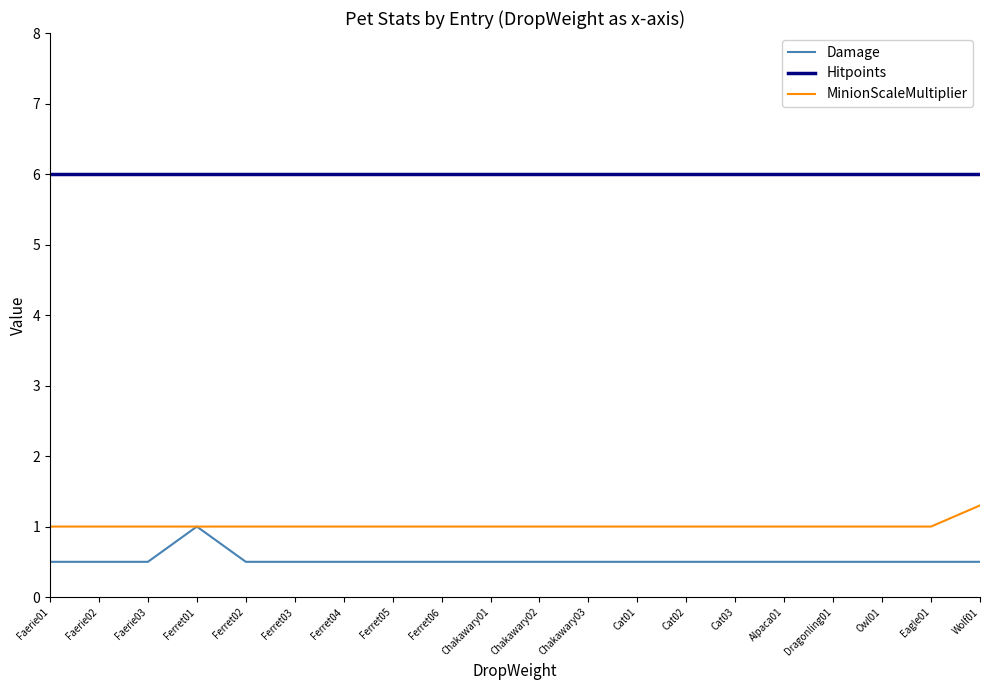

Rank the series at Chakawary03 from lowest to highest value.

Damage, MinionScaleMultiplier, Hitpoints